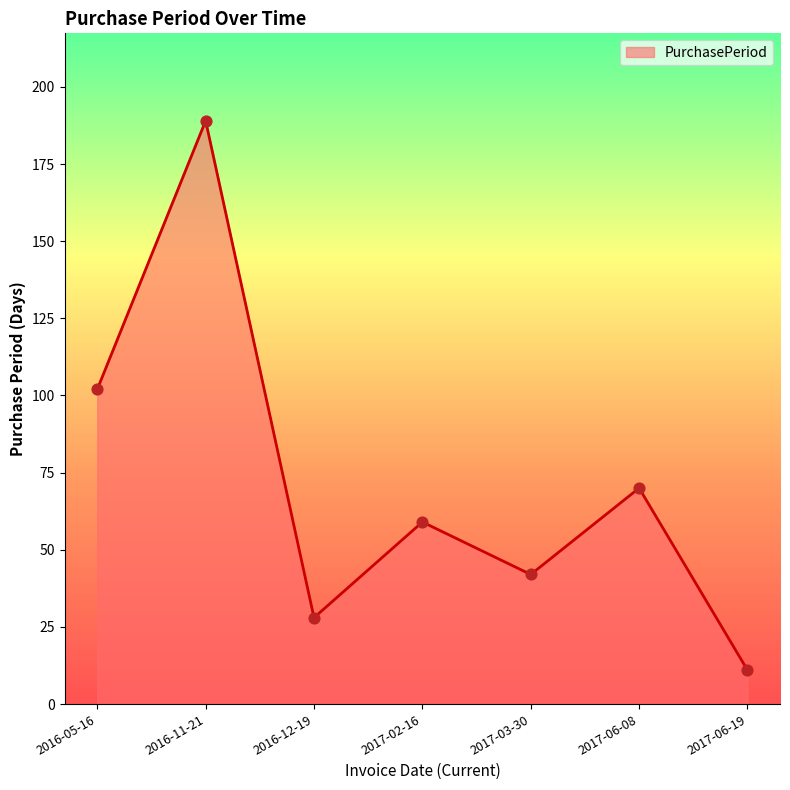

Approximately how many times larger is the value at 2017-06-08 compared to 2017-03-30?

1.7